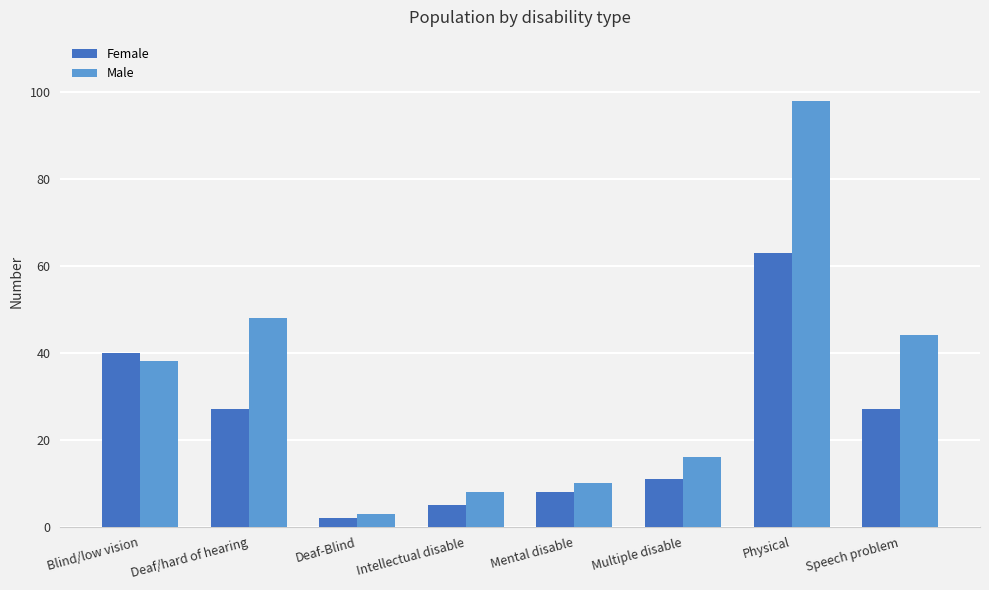

Reading right to left, list all the values displayed in this chart.

Female: 27	63	11	8	5	2	27	40
Male: 44	98	16	10	8	3	48	38